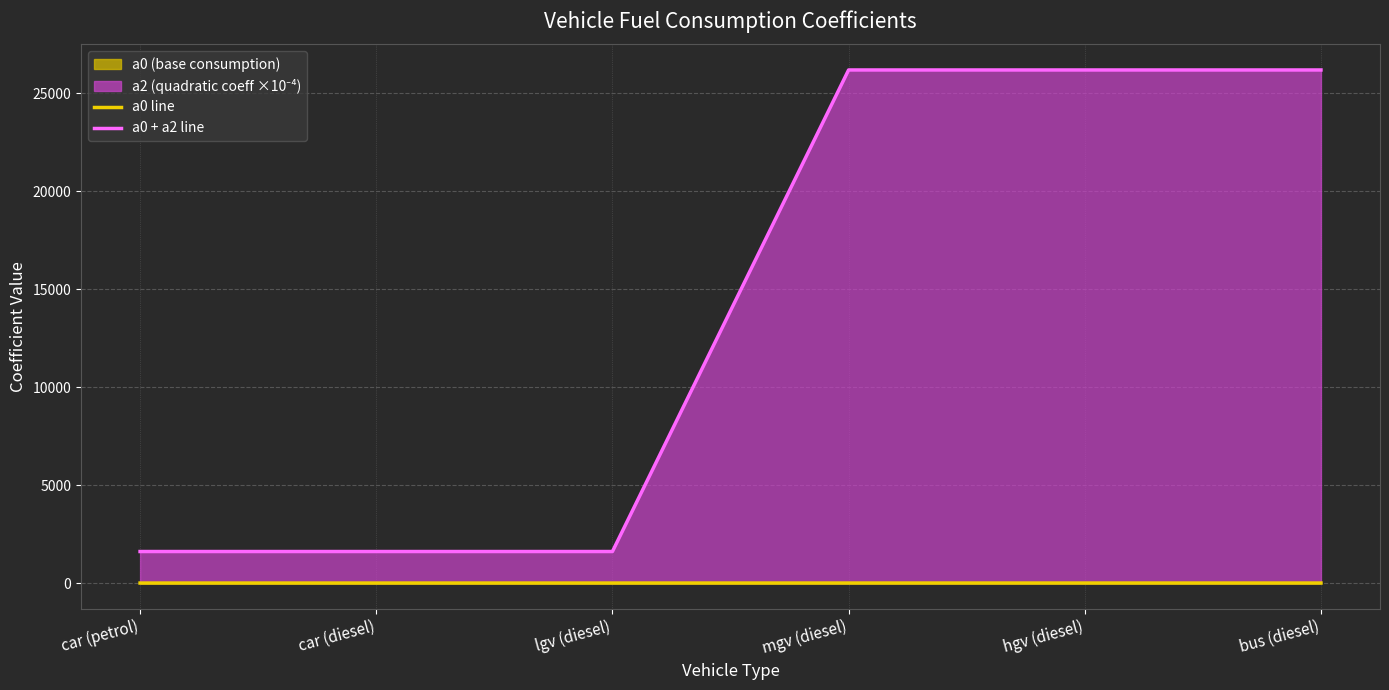

What is the highest value of the a0 + a2 line series?

26201.0